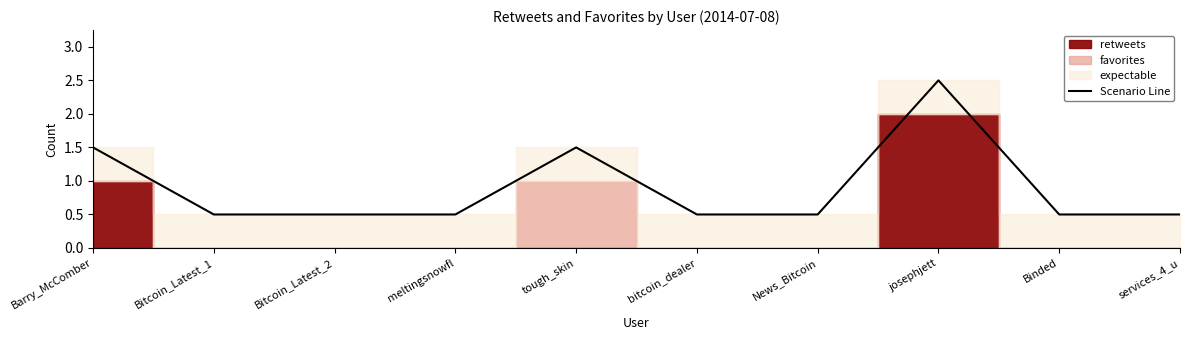

True or false: there are more than 0 points higher than both neighbors.

True